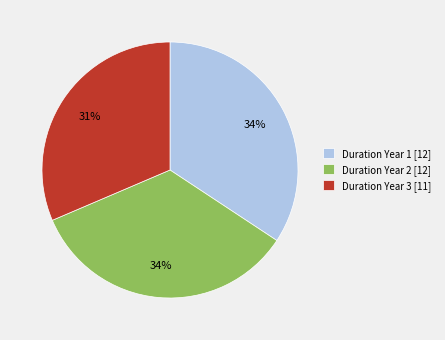

Is it true that Duration Year 3 is 18% of the pie?

False